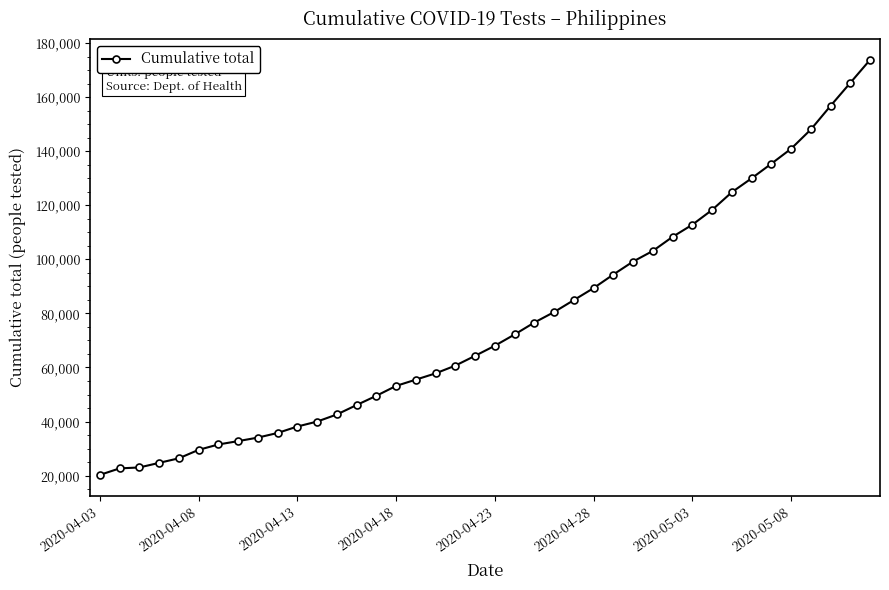

What is the minimum value shown in the chart?

20276